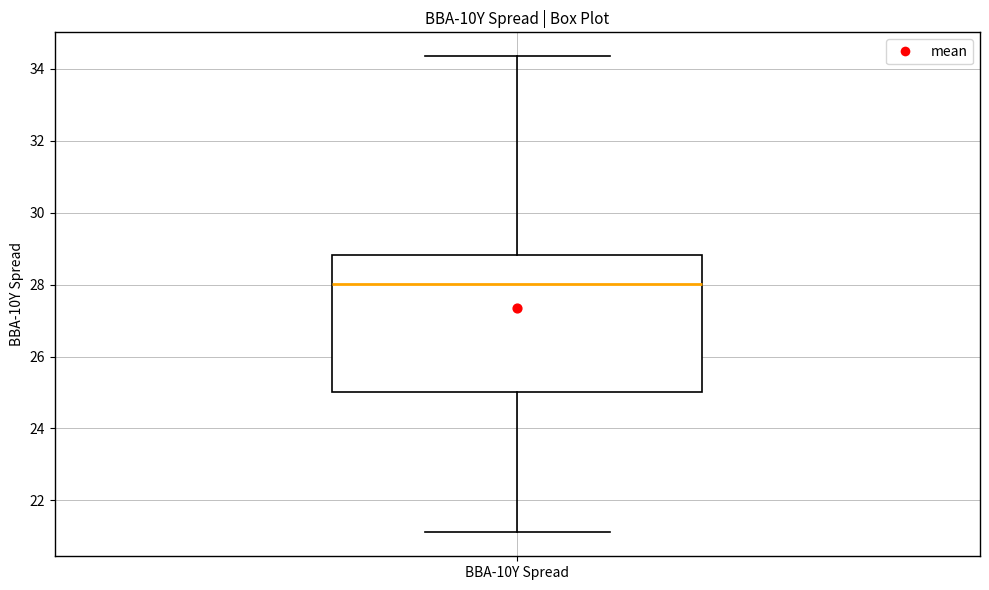

Where does the upper whisker of the box for BBA-10Y Spread end on the y-axis? The values are not printed on the chart, so give them approximately, as read against the axis.

34.4